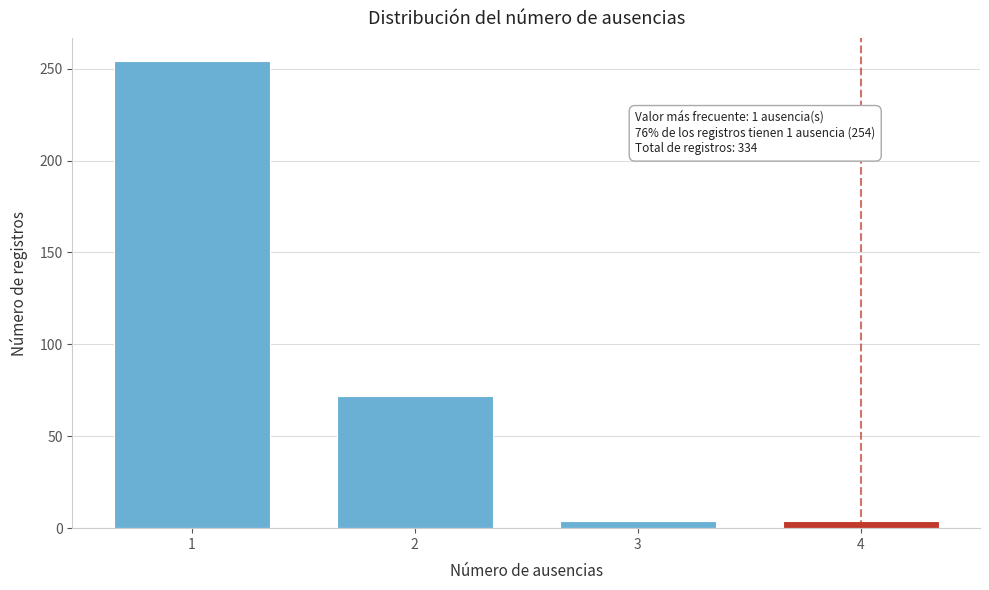

Reading left to right, what are all the values shown in this chart?

254	72	4	4